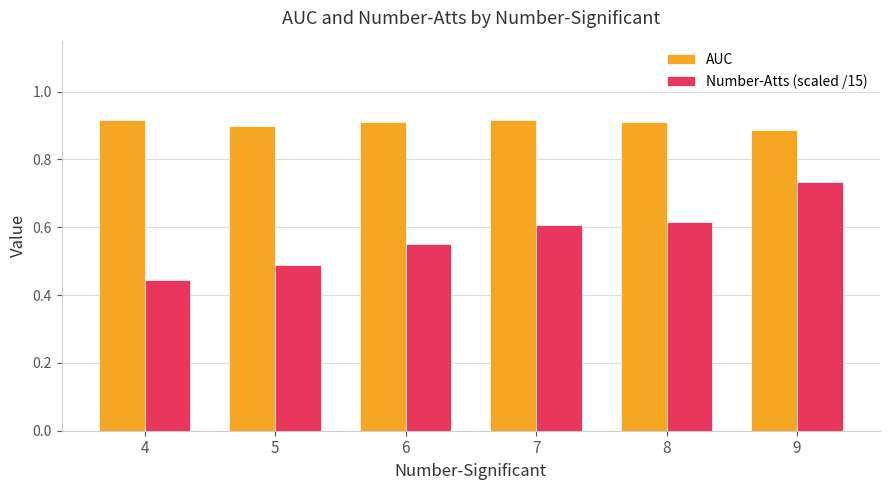

How many Number-Atts (scaled /15) values are between 0 and 1?

6